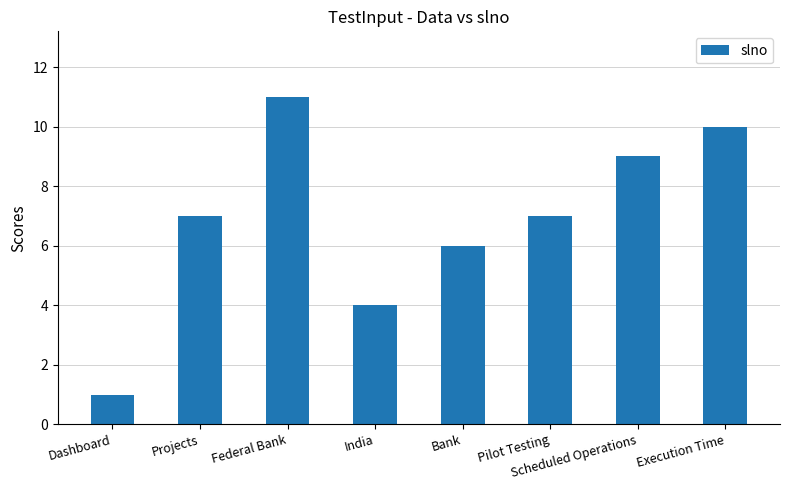

What position from the right is Dashboard?

8